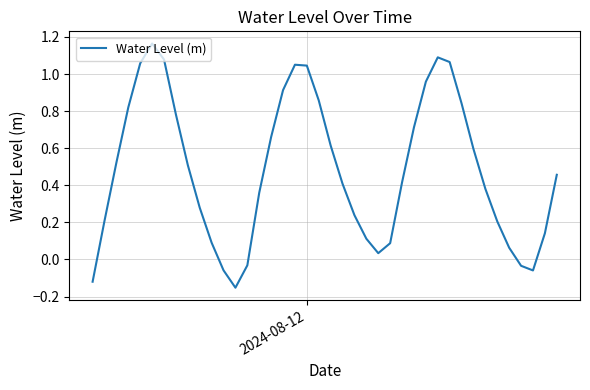

Is this an area chart (filled region under the line)?

No